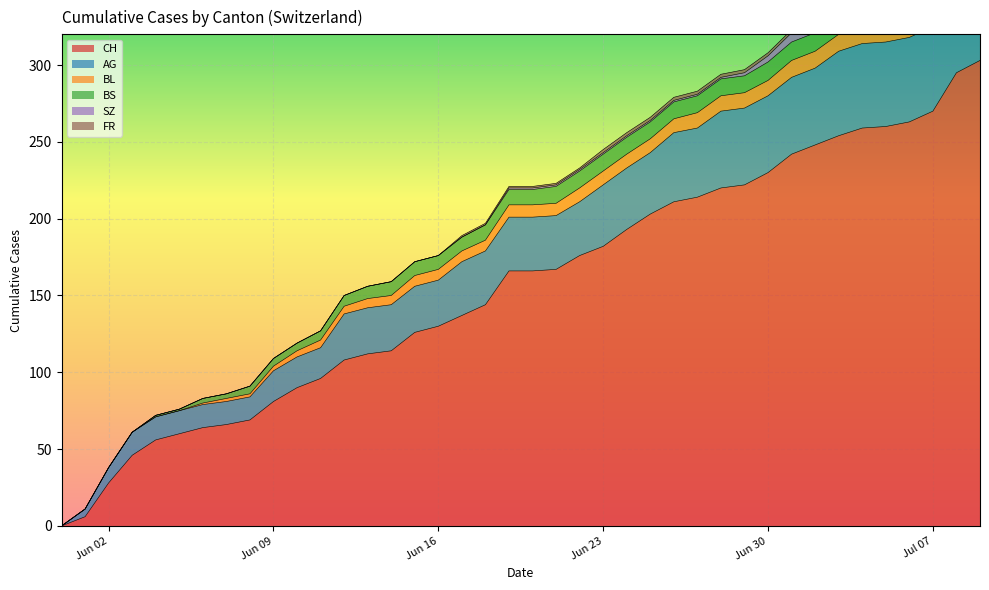

At which category is the sum across all series the highest?

2020-07-09